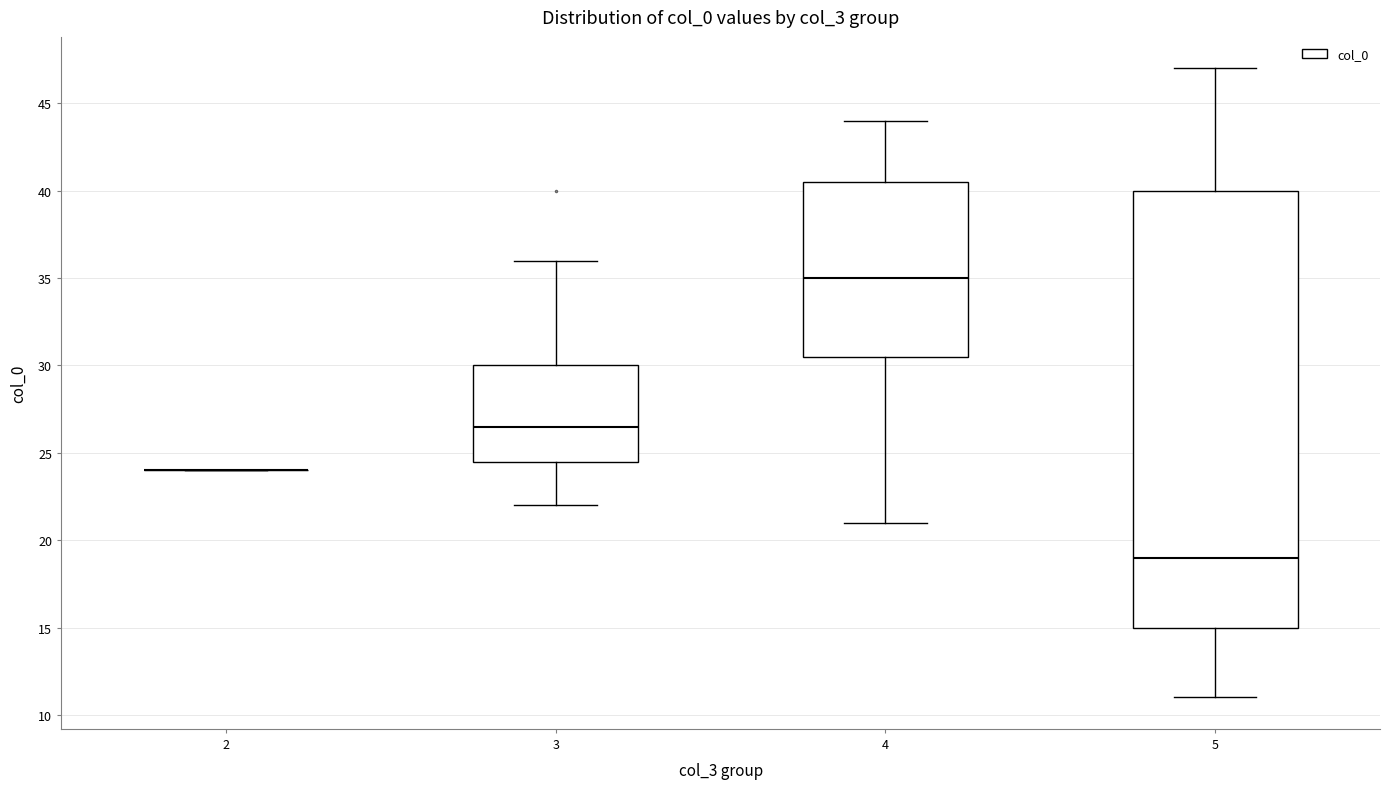

Reading left to right, read every box against the y-axis: the position of its median line, the range the box covers, and the ends of its whiskers. The values are not printed on the chart, so give them approximately, as read against the axis.

2: box collapsed to a line at 24.0, whiskers 24.0 to 24.0
3: median 26.5, box 24.5 to 30.0, whiskers 22.0 to 36.0
4: median 35.0, box 30.5 to 40.5, whiskers 21.0 to 44.0
5: median 19.0, box 15.0 to 40.0, whiskers 11.0 to 47.0